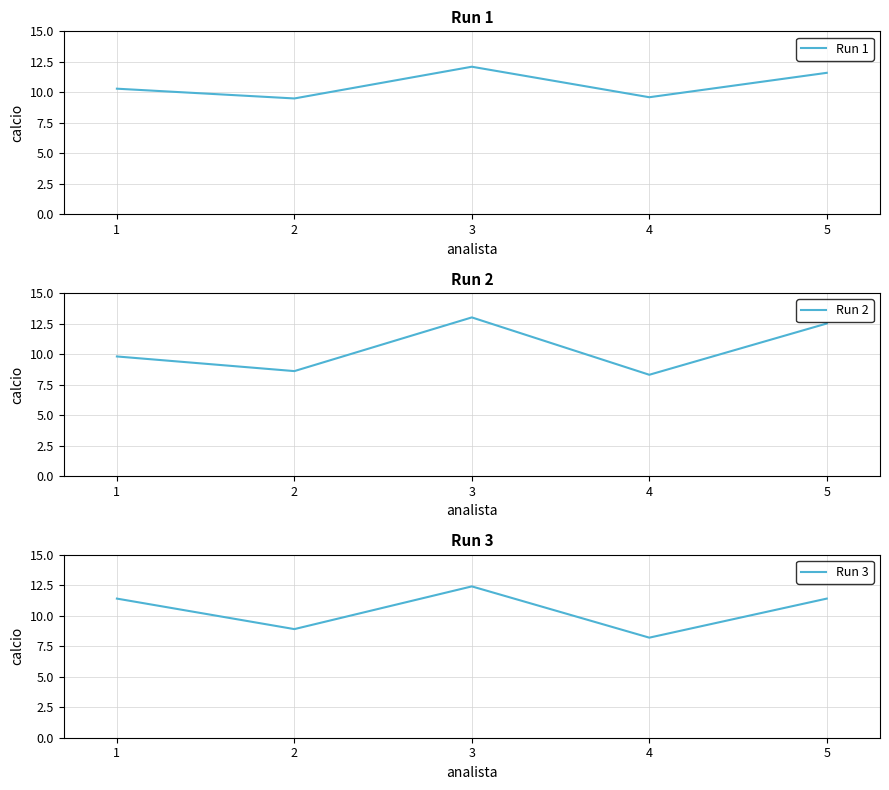

At 3, list the series in order from smallest to largest.

Run 1, Run 3, Run 2